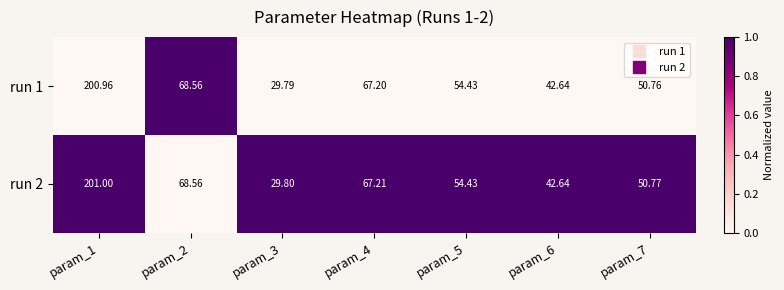

Is the value of run 2 at param_4 greater than the value of run 1 at param_3?

Yes